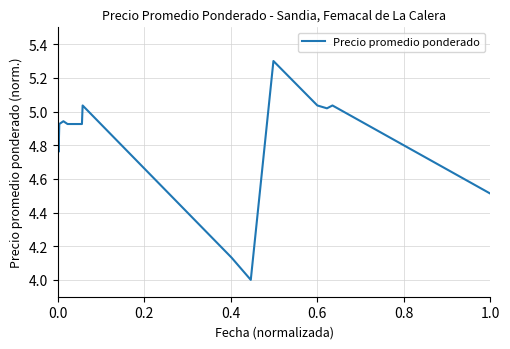

What is the difference between the maximum and minimum values?

1.3